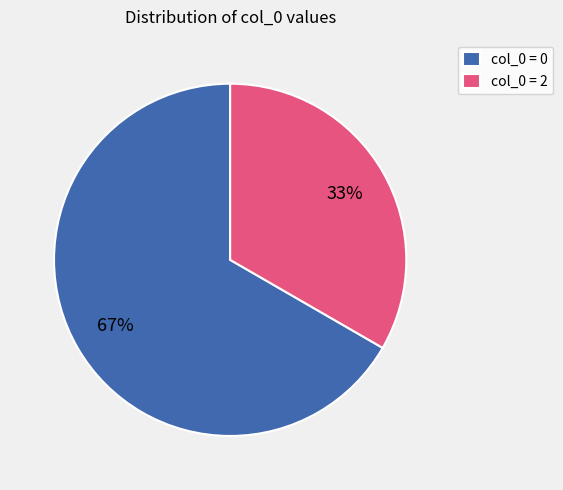

To the nearest percent, what is the average slice percentage?

50%